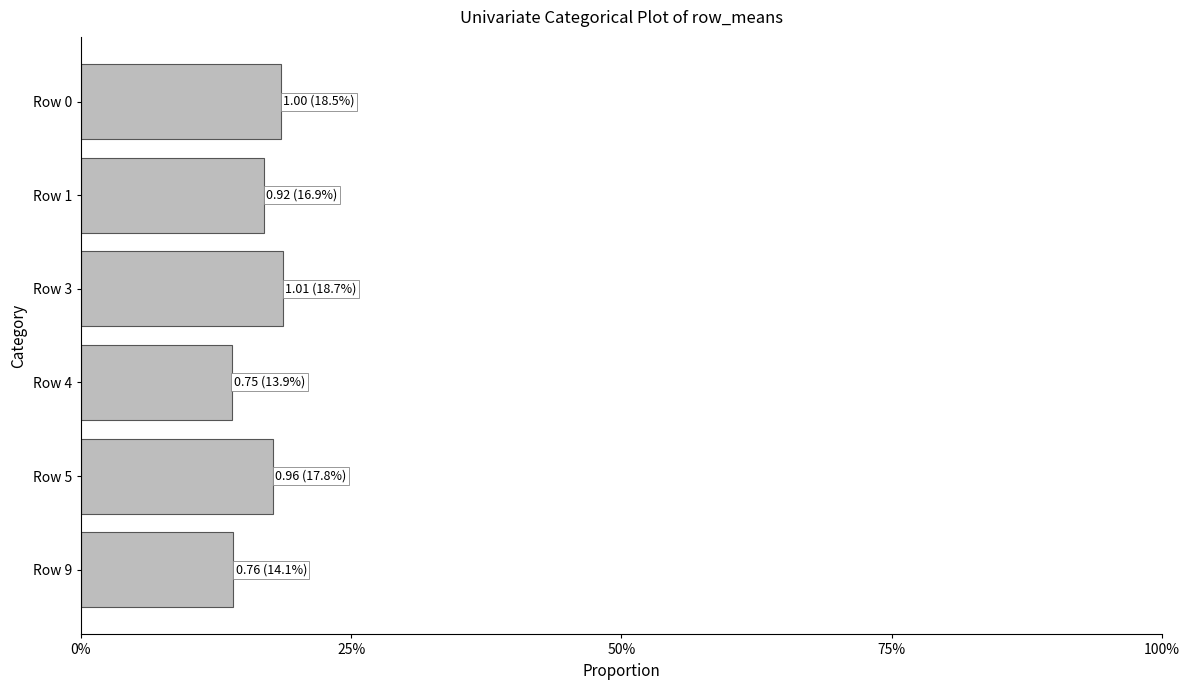

Are the bars horizontal?

Yes